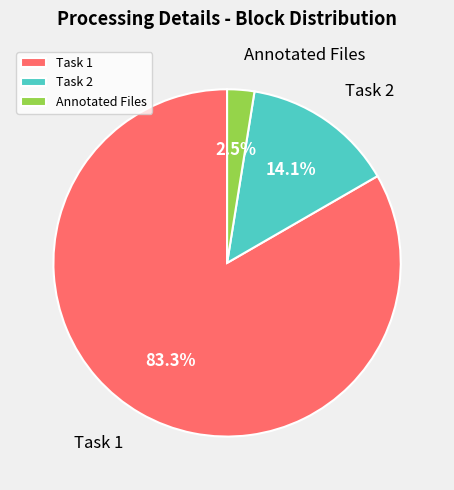

Combined, do Task 2 and Annotated Files account for over 50%?

No